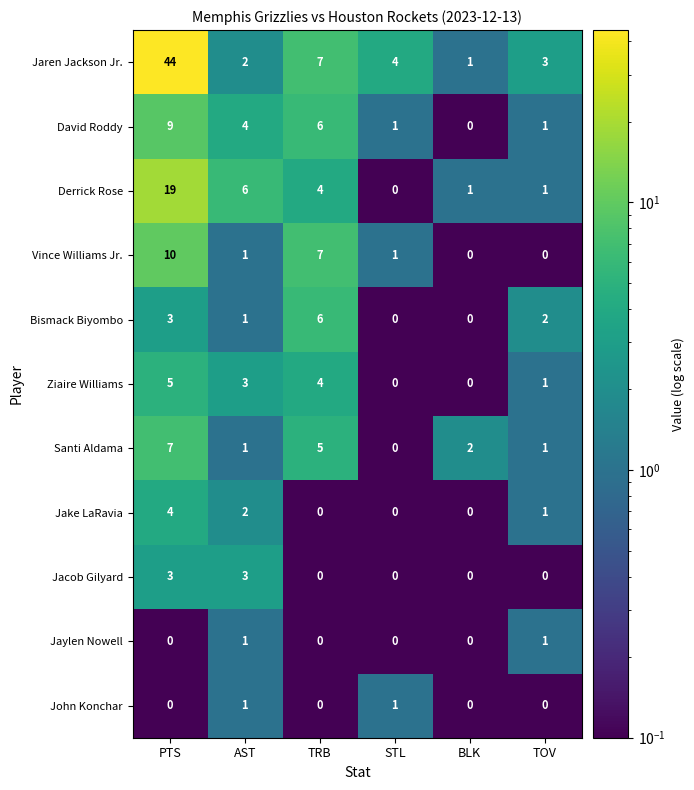

At which category is the sum across all series the highest?

PTS